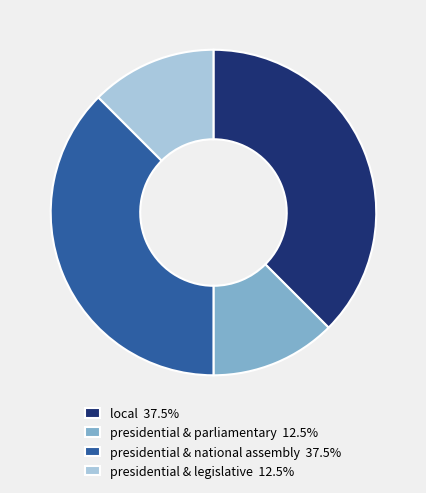

Does presidential & national assembly 37.5% account for over 50% of the chart?

No